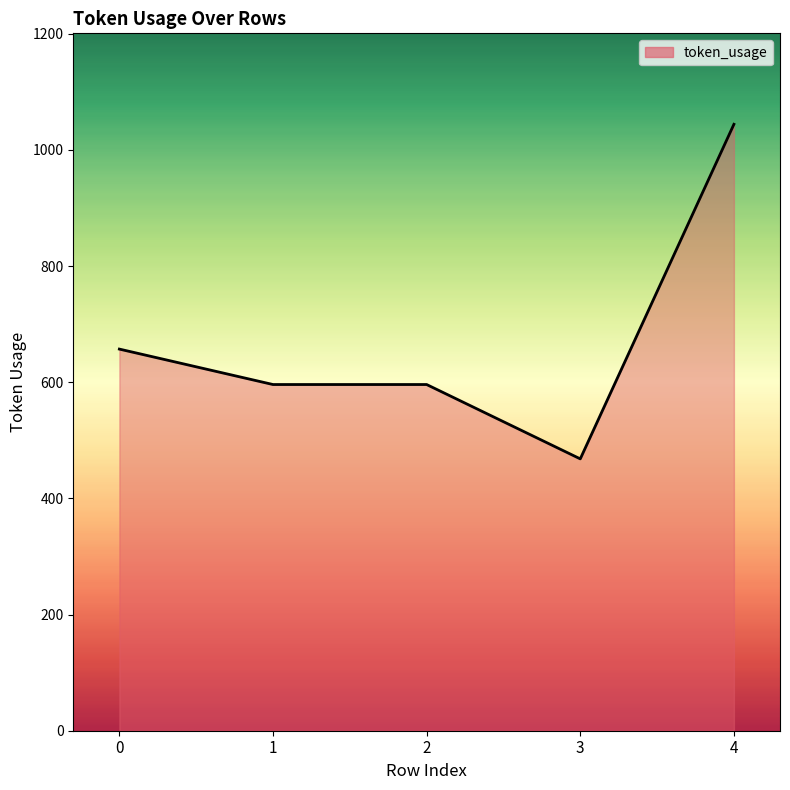

How many series are shown in this chart?

1